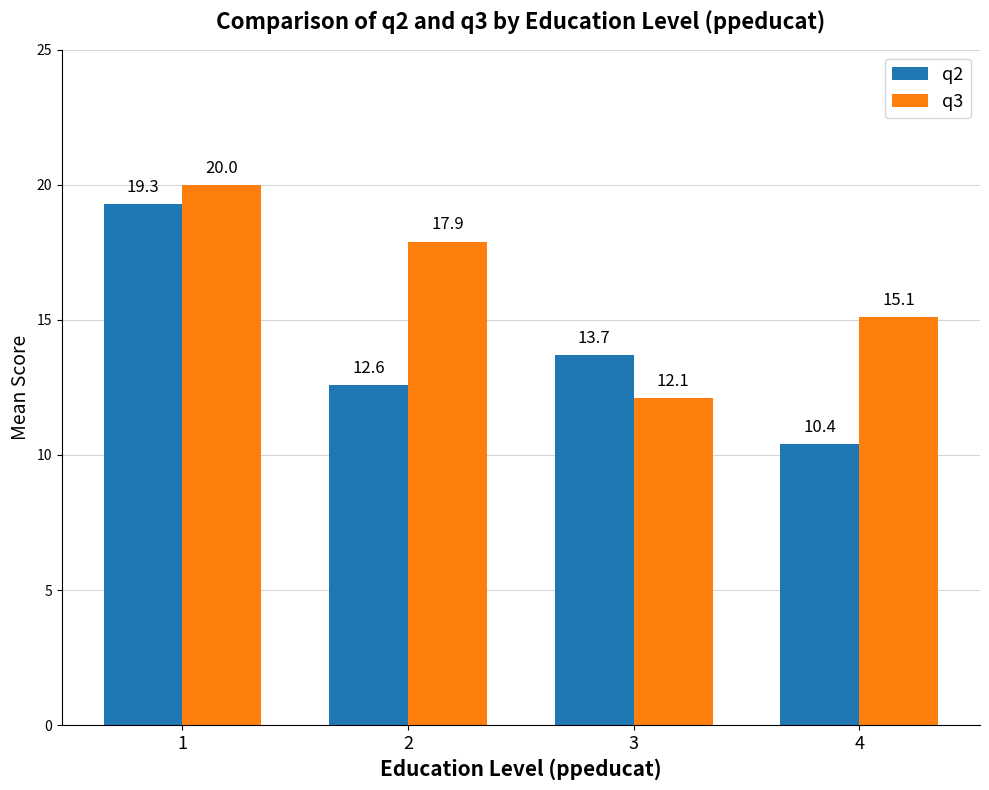

Between 3 and 4, which series saw the biggest shift?

q2